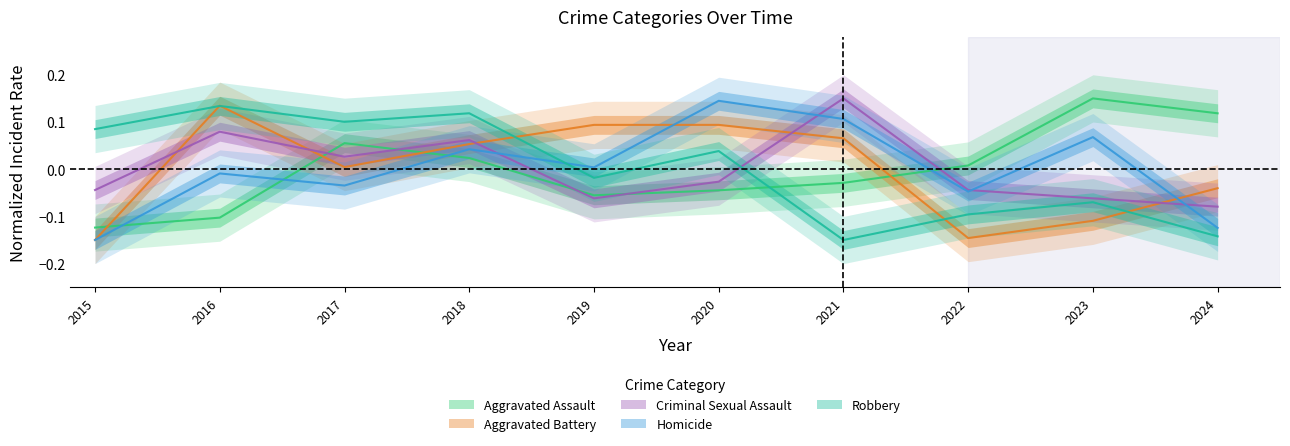

Reading right to left, transcribe all the data shown in this chart.

Aggravated Assault: 0.1	0.1	0.0	-0.0	-0.0	-0.1	0.0	0.1	-0.1	-0.1
Aggravated Battery: -0.0	-0.1	-0.1	0.1	0.1	0.1	0.1	0.0	0.1	-0.1
Criminal Sexual Assault: -0.1	-0.1	-0.0	0.1	-0.0	-0.1	0.1	0.0	0.1	-0.0
Homicide: -0.1	0.1	-0.0	0.1	0.1	0.0	0.0	-0.0	-0.0	-0.1
Robbery: -0.1	-0.1	-0.1	-0.1	0.0	-0.0	0.1	0.1	0.1	0.1